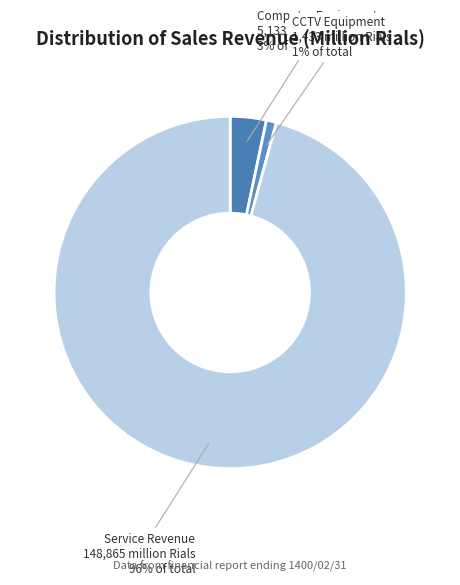

To the nearest percent, what percentage of the pie is Service Revenue?

96%